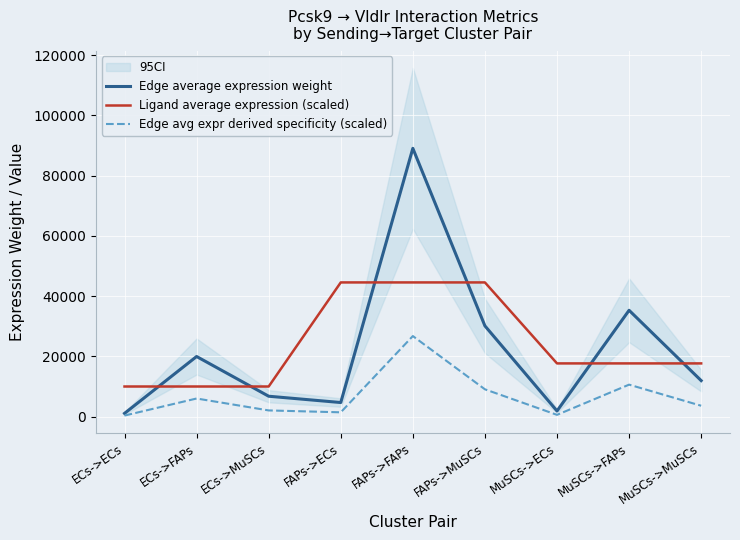

List the labels in order of Edge avg expr derived specificity (scaled) value, largest first.

FAPs->FAPs, MuSCs->FAPs, FAPs->MuSCs, ECs->FAPs, MuSCs->MuSCs, ECs->MuSCs, FAPs->ECs, MuSCs->ECs, ECs->ECs